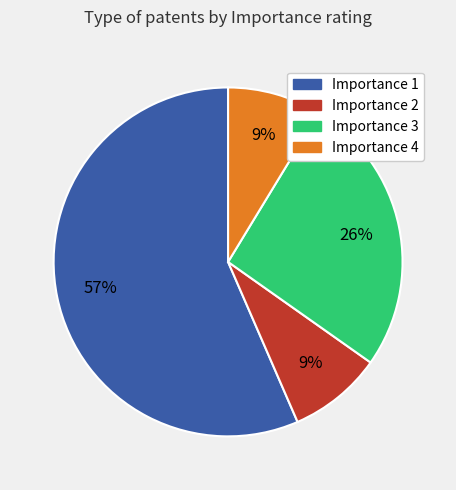

To the nearest percent, what is the average slice percentage?

25%